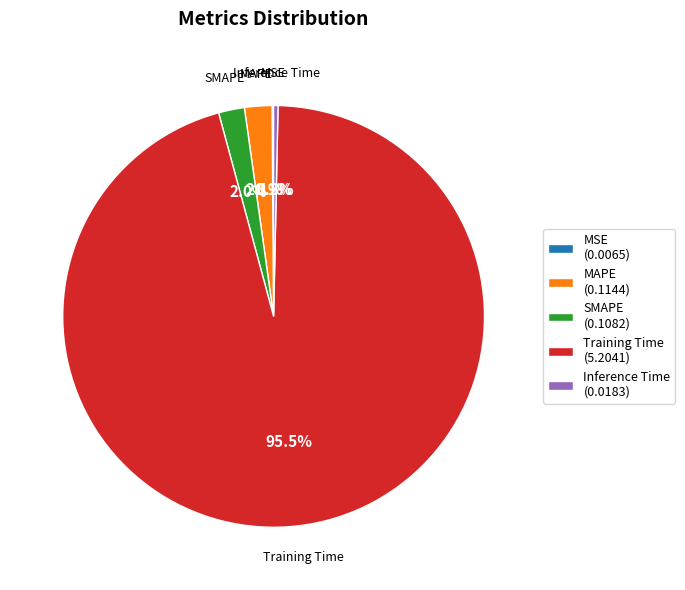

Does Inference Time (0.0183) represent more than half of the total?

No